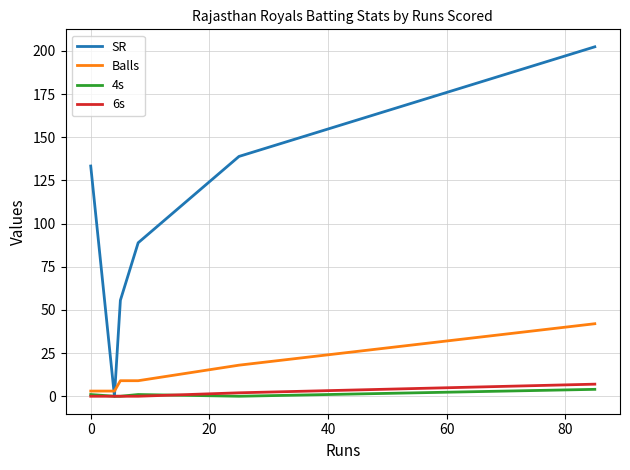

What are all the series names shown in the legend?

SR, Balls, 4s, 6s